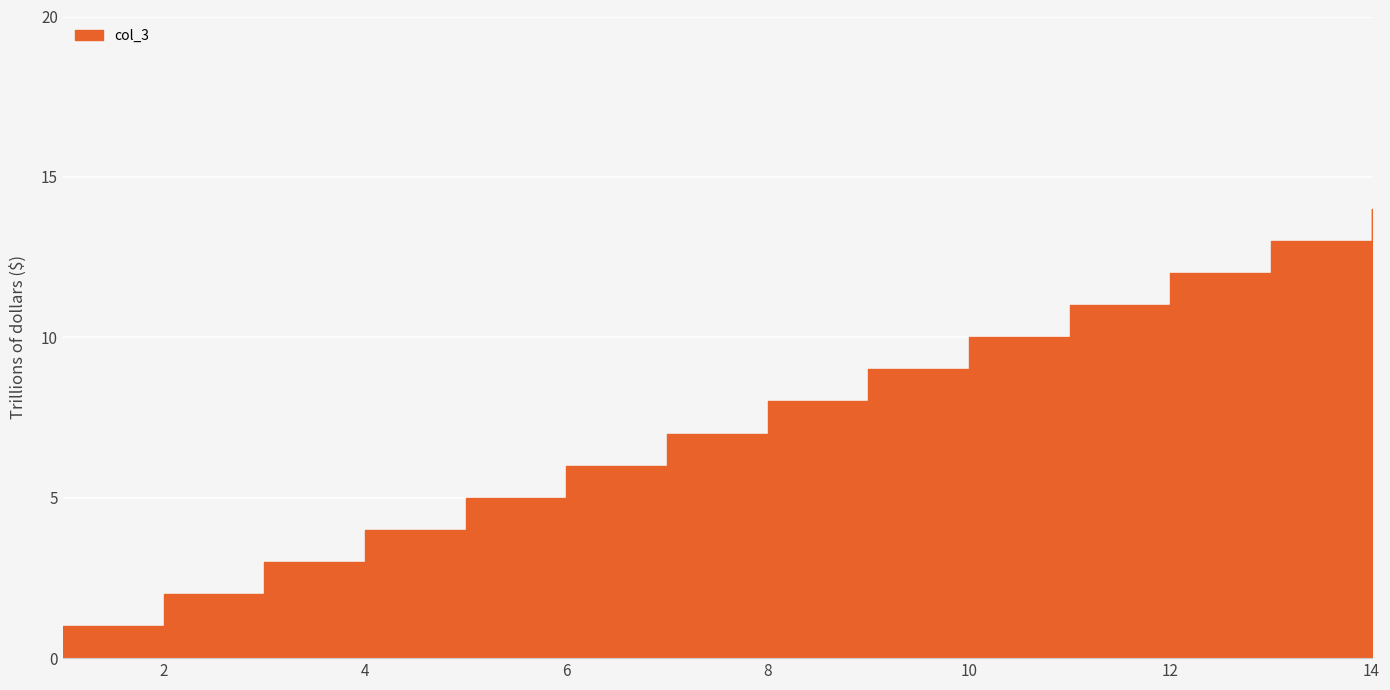

How many distinct data groups are displayed?

1